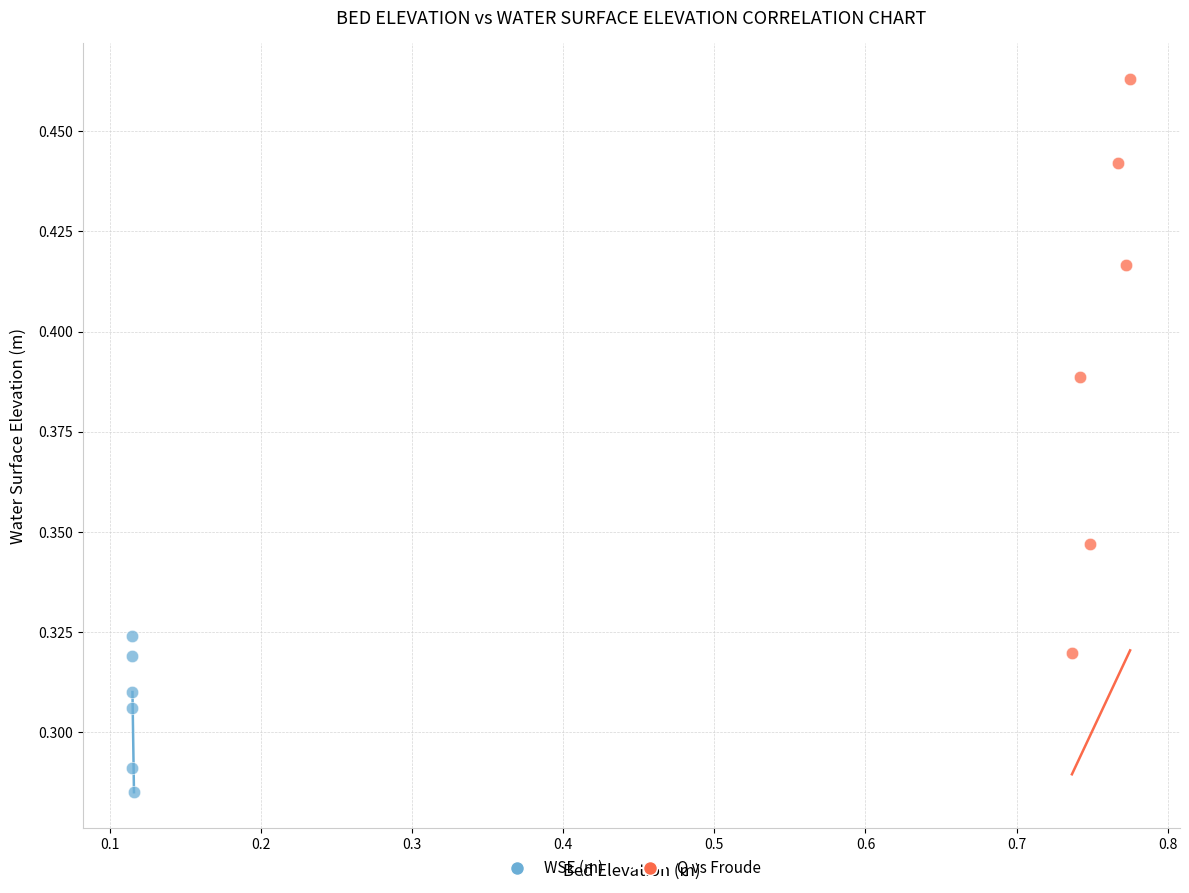

Which series has the widest spread of Y values?

Q vs Froude